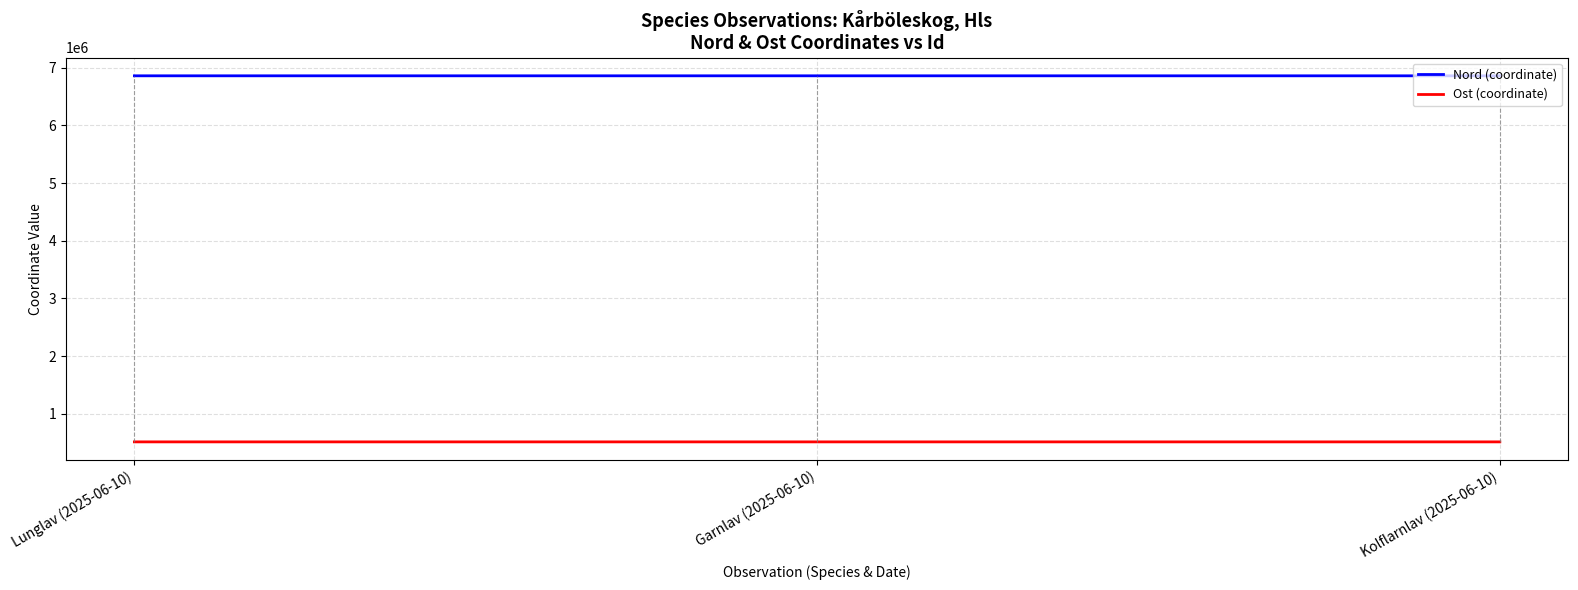

How many lines are shown in the chart?

2